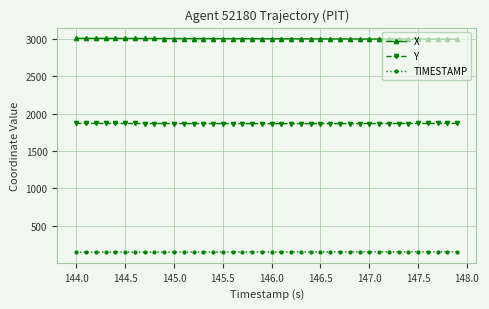

What is the minimum value for TIMESTAMP?

144.0